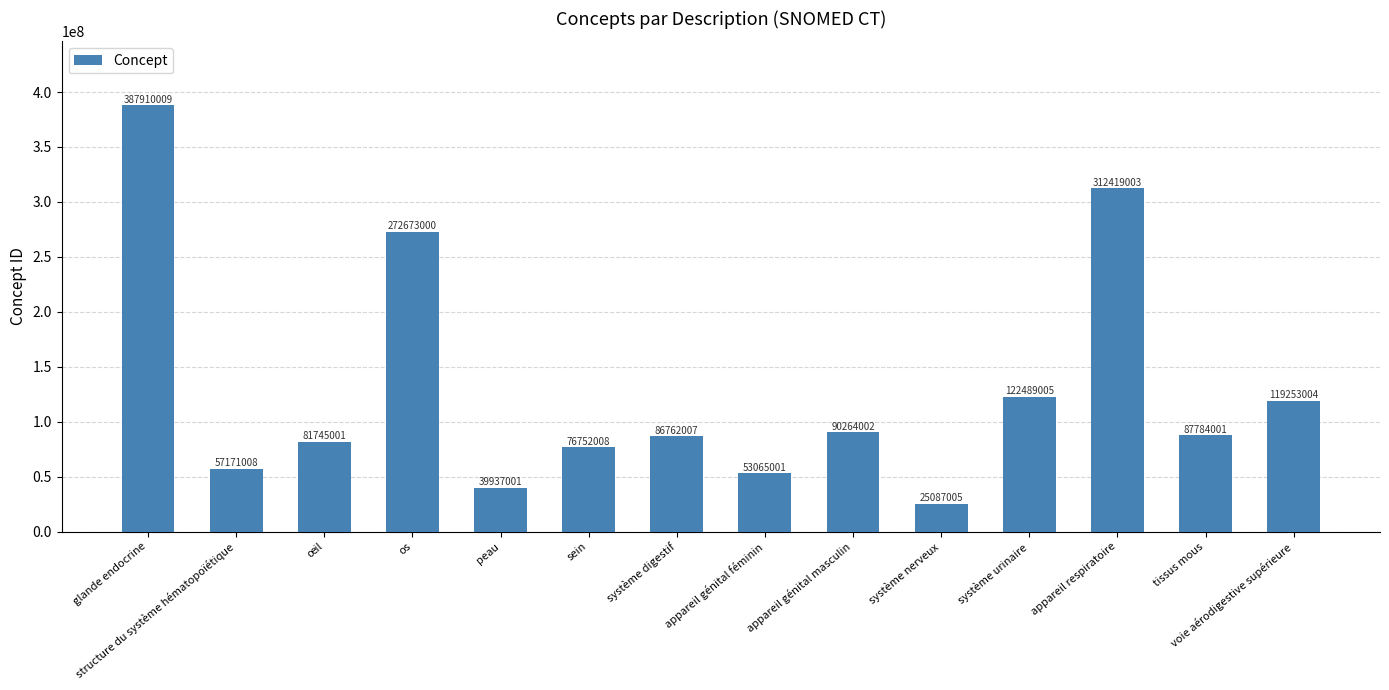

What is the minimum value shown in the chart?

25087005